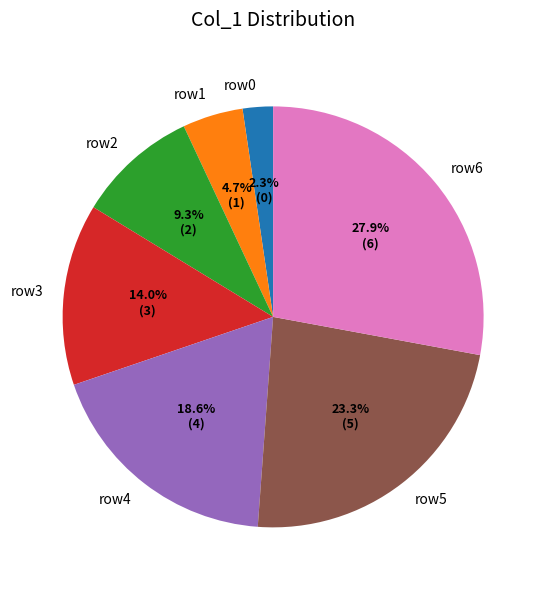

To the nearest percent, what is the difference between the largest and smallest slice percentages?

26%